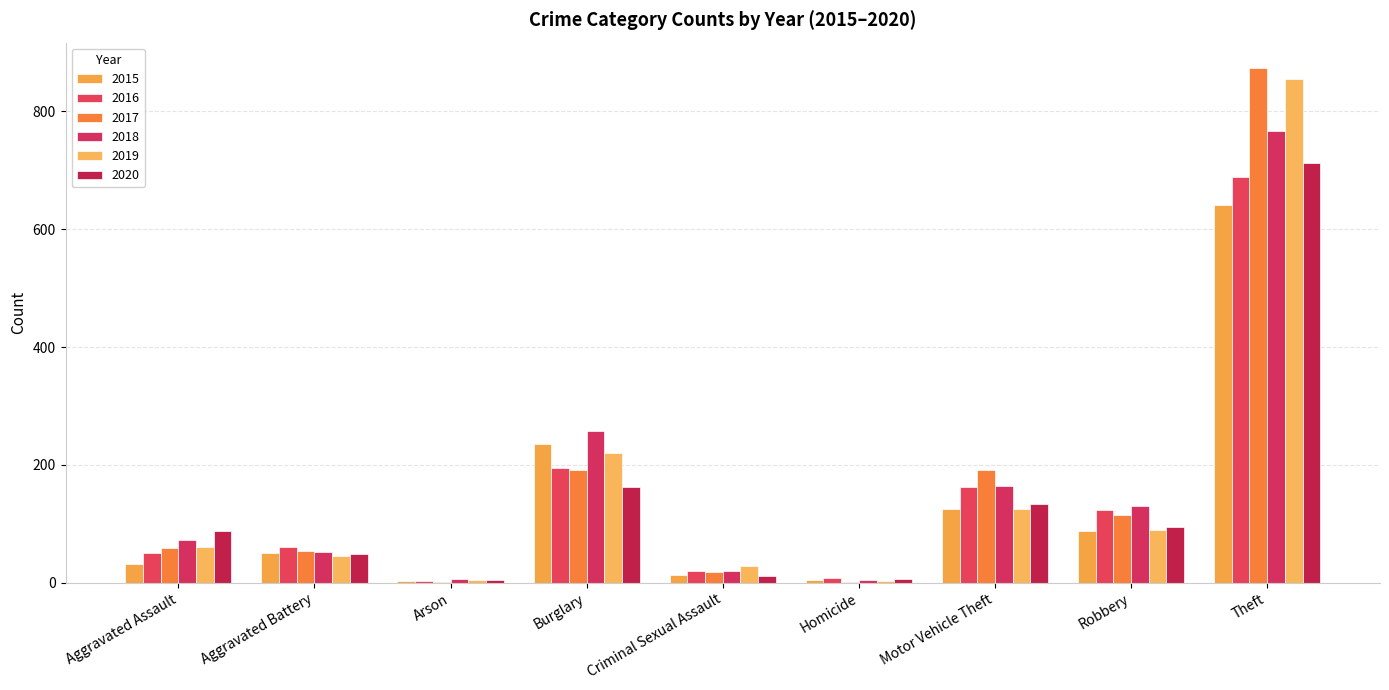

What is the difference between the maximum and minimum values in the 2020 series?

709